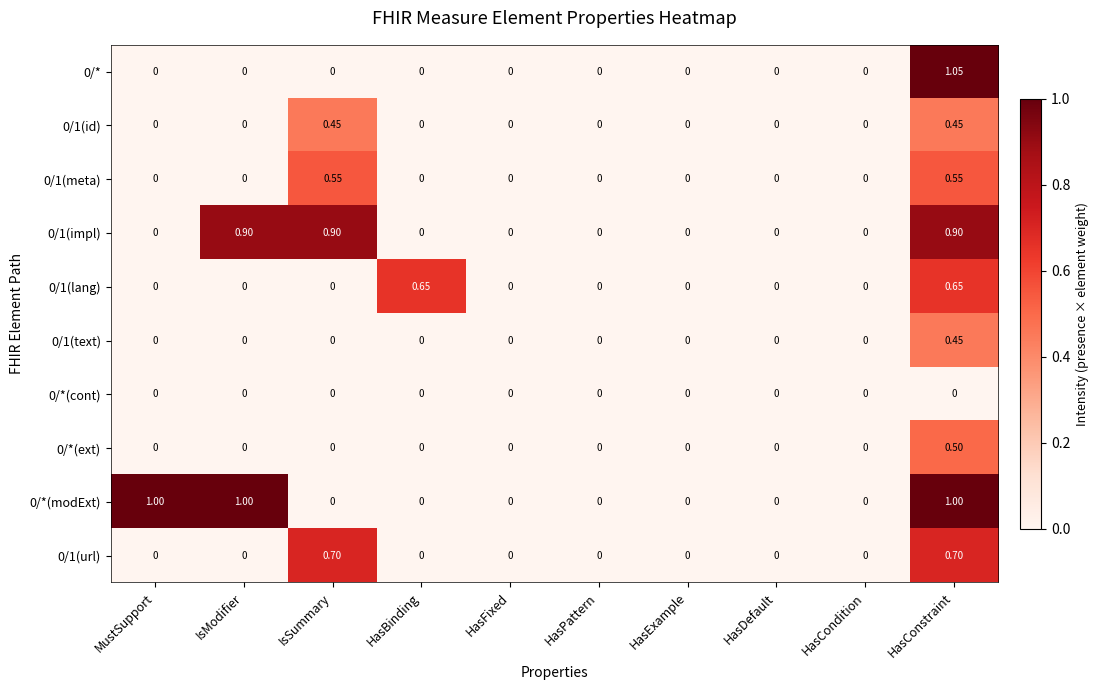

Which label corresponds to the largest value in the chart?

HasConstraint